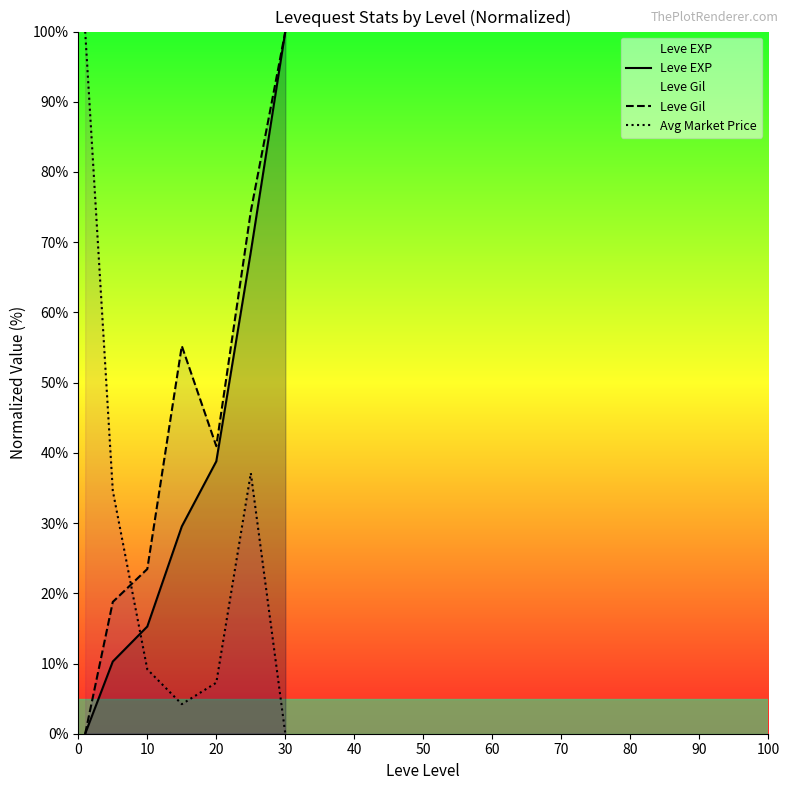

The value of Avg Market Price at 30 is -61.2. True or false?

False